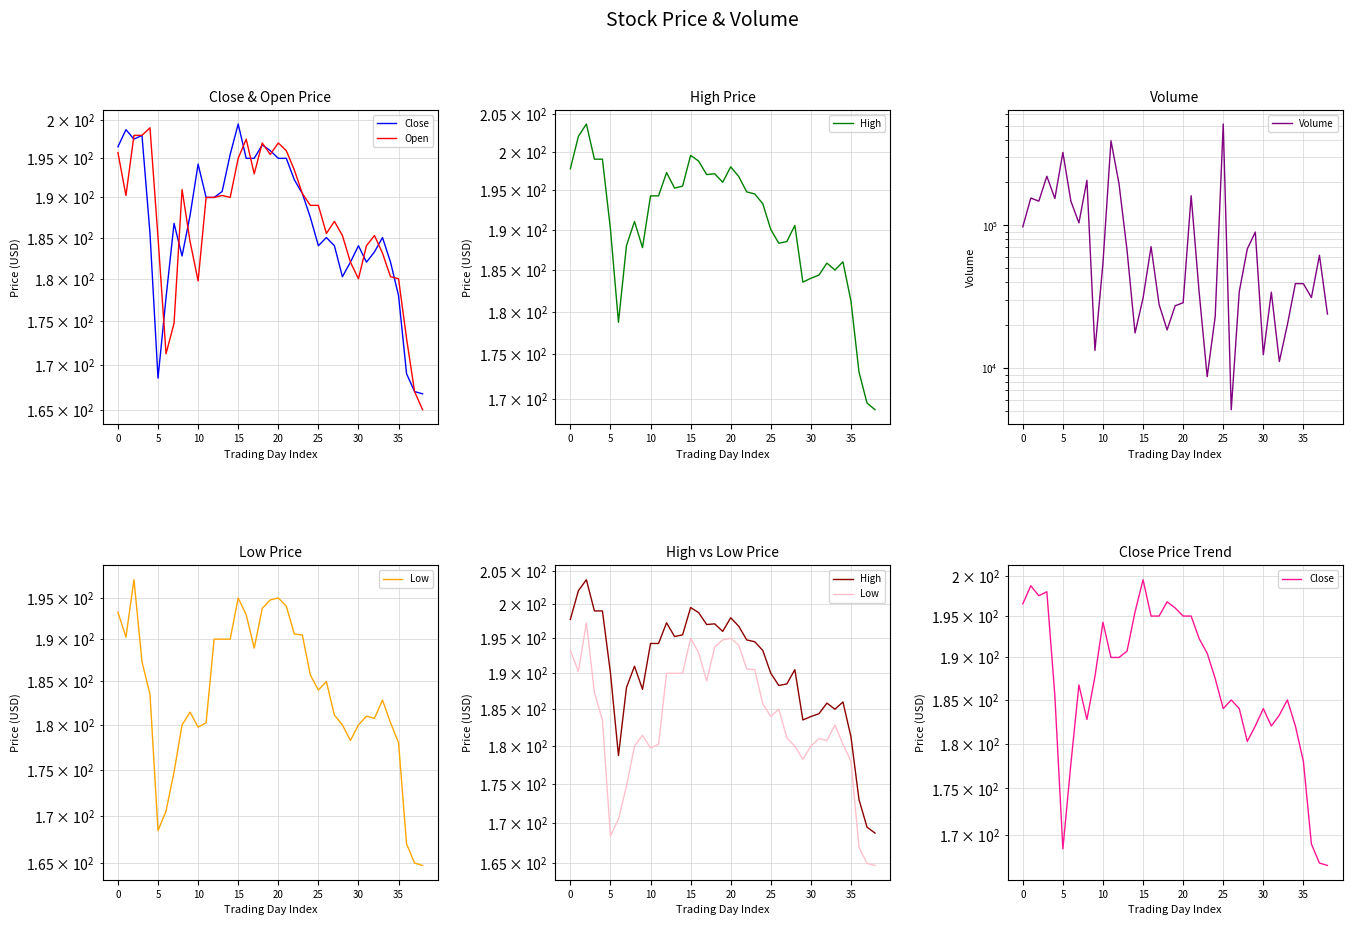

Which series has the largest total across all categories?

Volume